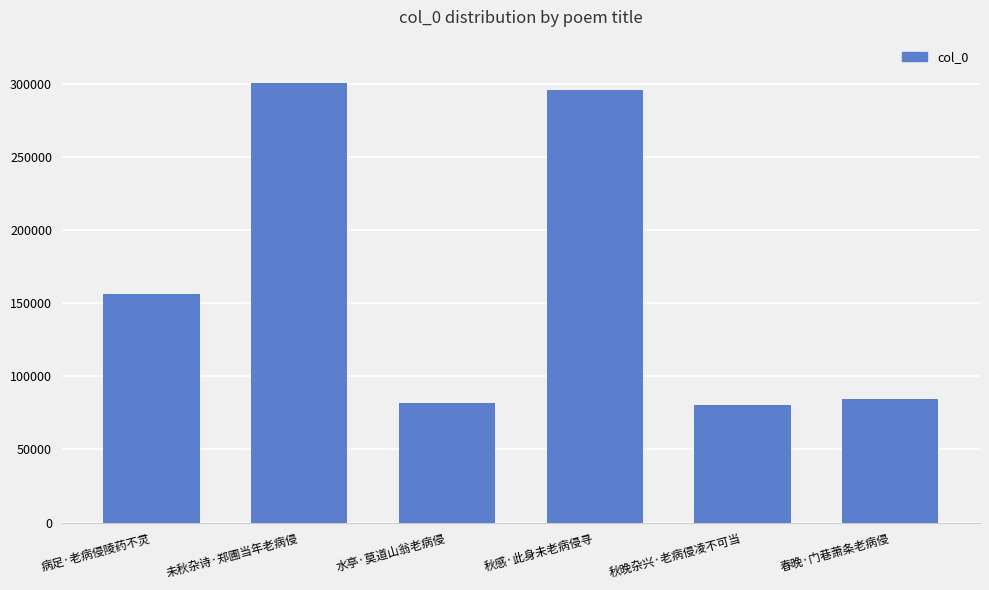

What is the greatest value displayed?

300268